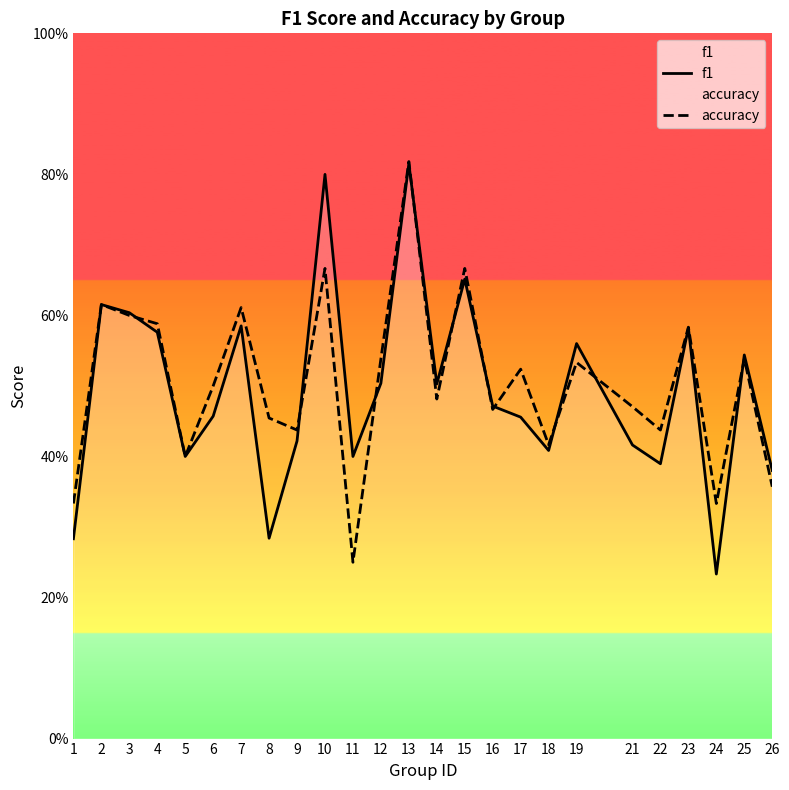

Which series has the largest total across all categories?

accuracy